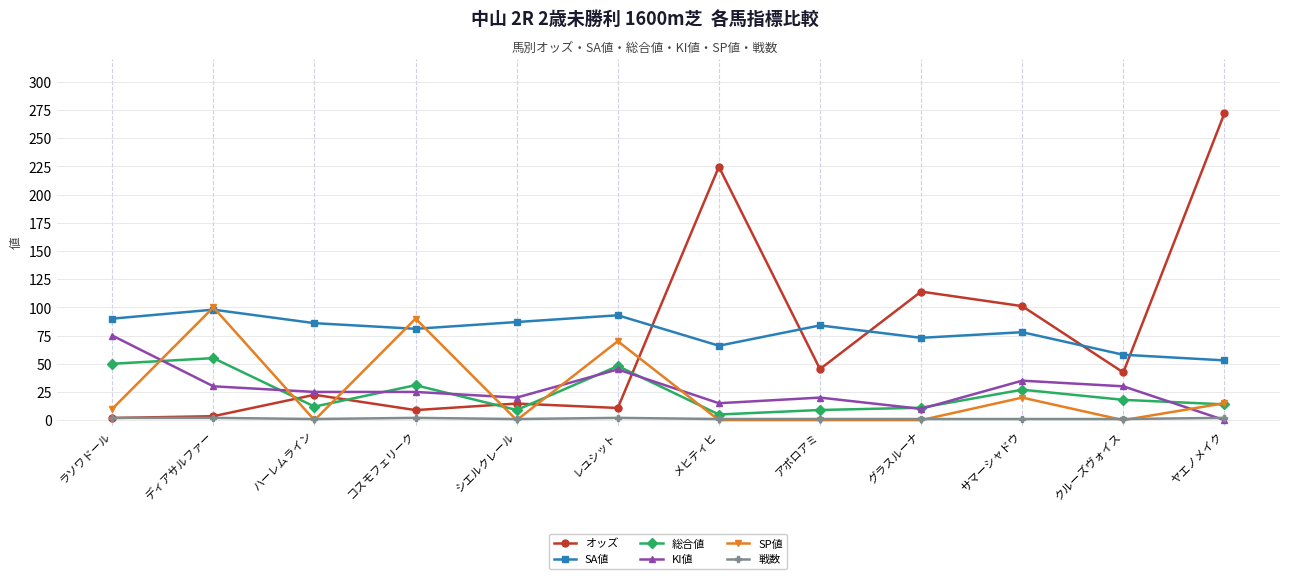

How many positive values does the KI値 series have?

11